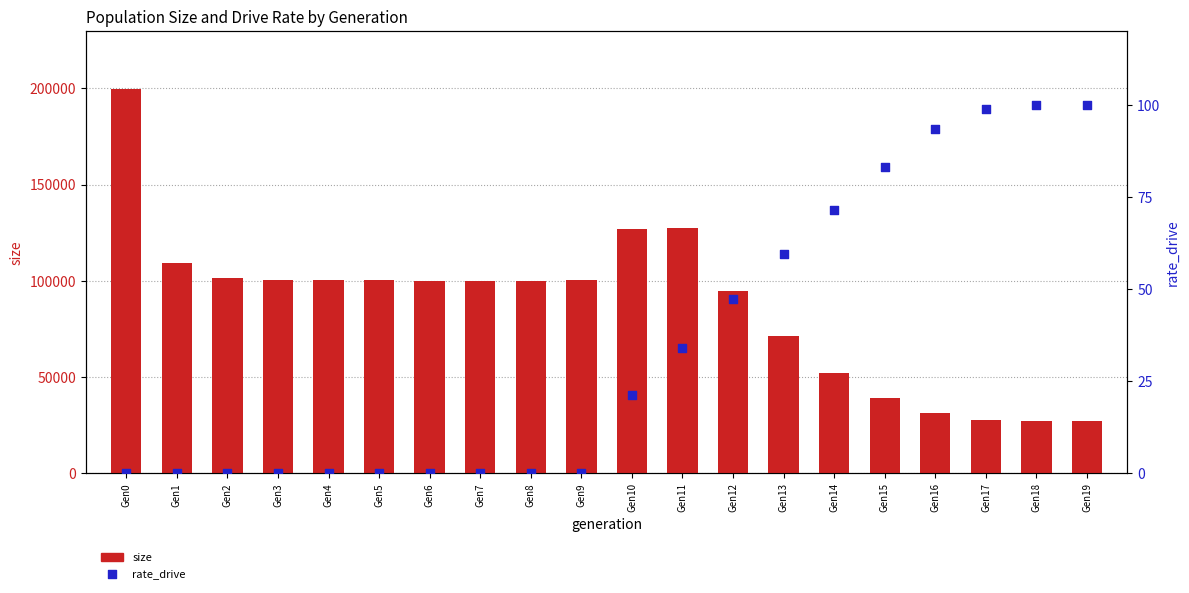

Which series reaches the maximum Y coordinate?

size